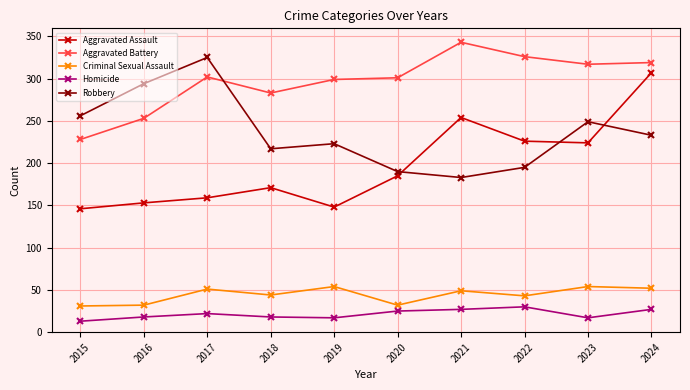

The value of Aggravated Assault at 2024 is 471. True or false?

False